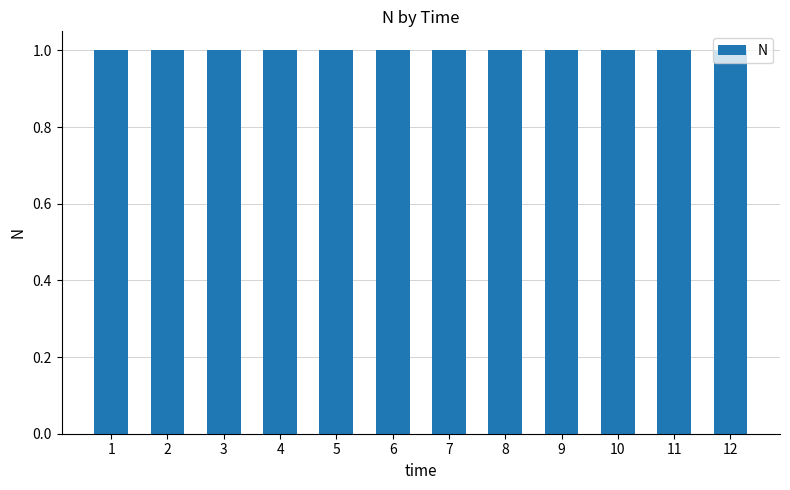

Reading right to left, extract all data points from this chart.

12=1.0	11=1.0	10=1.0	9=1.0	8=1.0	7=1.0	6=1.0	5=1.0	4=1.0	3=1.0	2=1.0	1=1.0